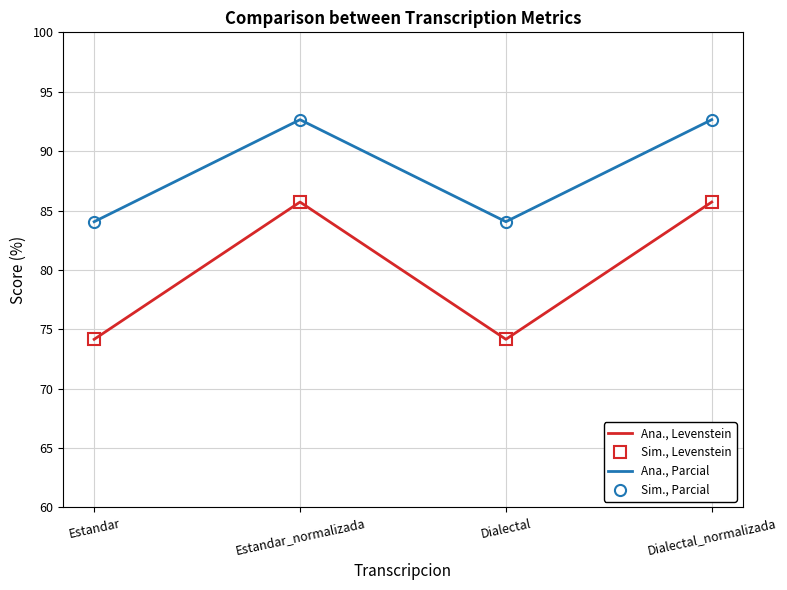

Where does the Ana., Parcial series first go above 92?

Estandar_normalizada